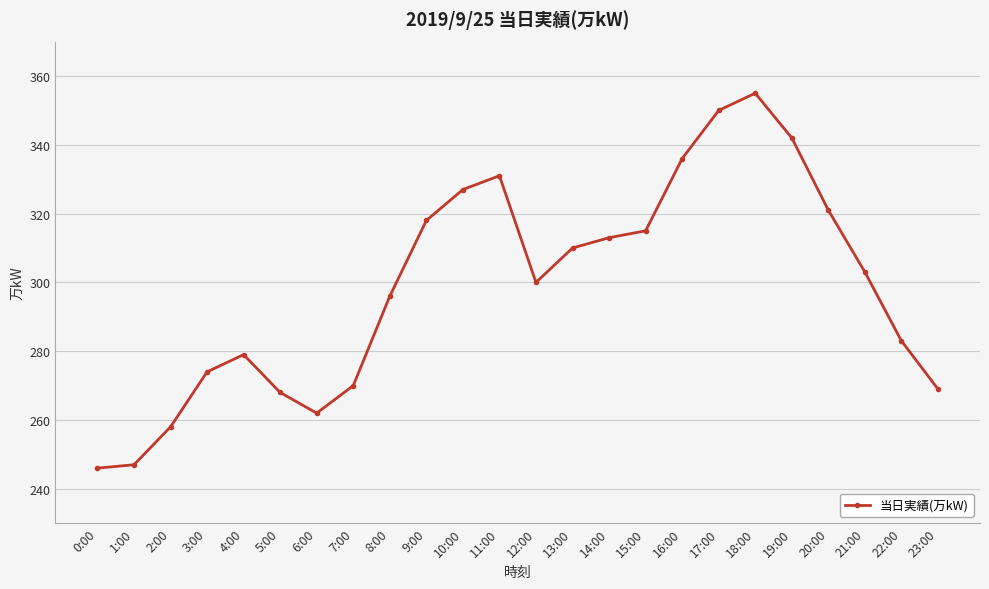

True or false: there are more than 0 points higher than both neighbors.

True